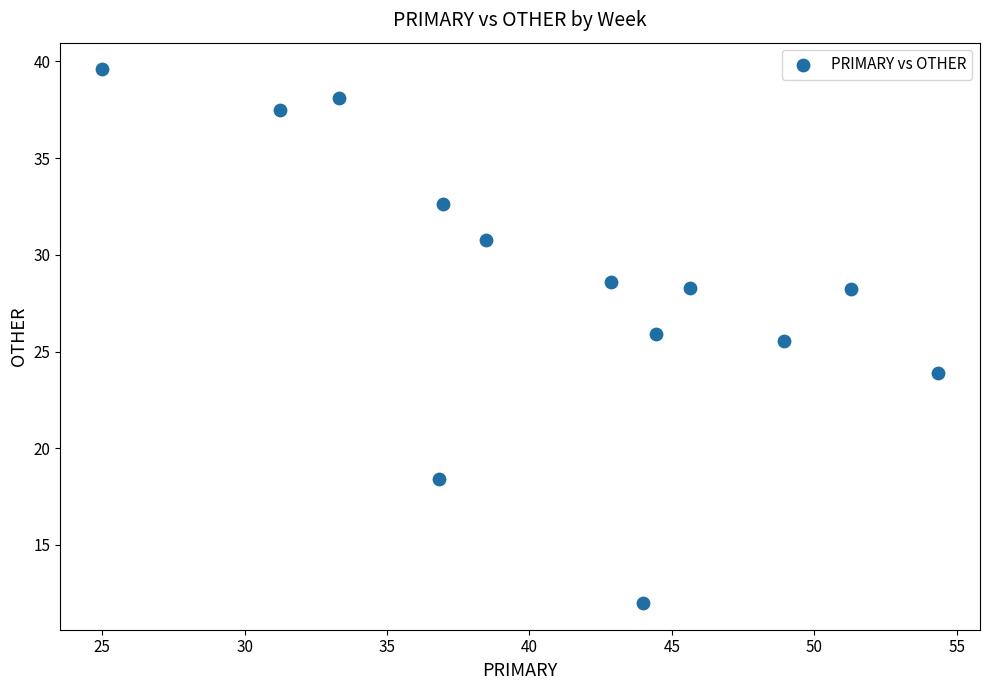

What is the range of Y values (max minus min)?

27.6